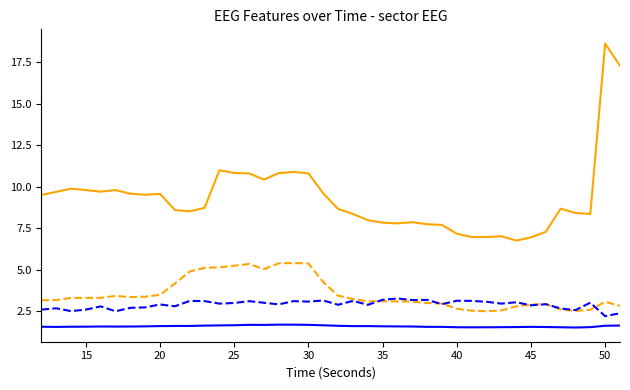

What is the smallest value displayed?

1.5